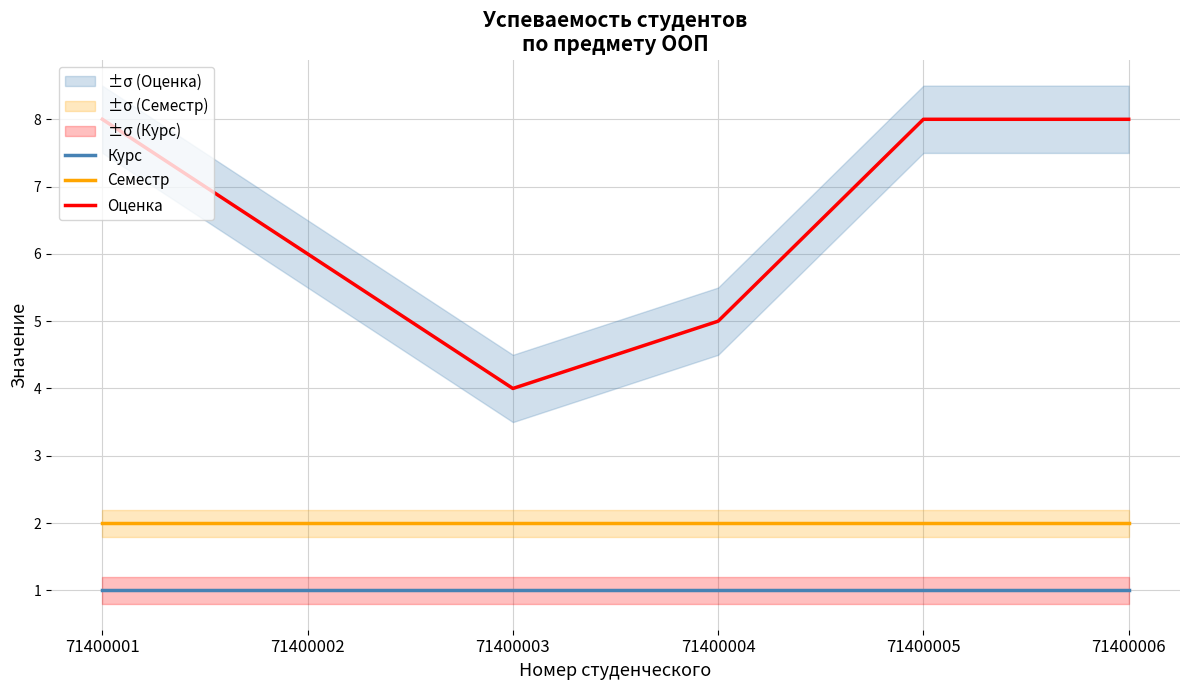

True or false: Оценка and Курс cross at least once.

False